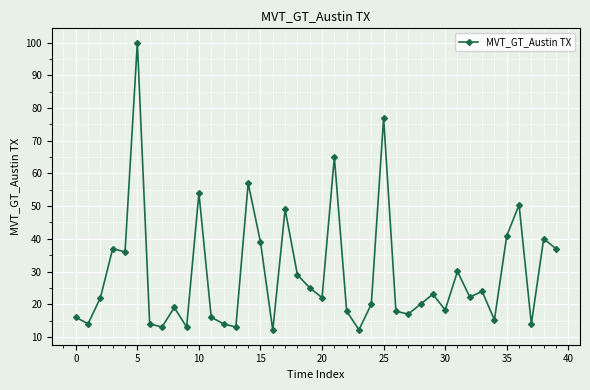

True or false: there are more than 2 points higher than both neighbors.

True